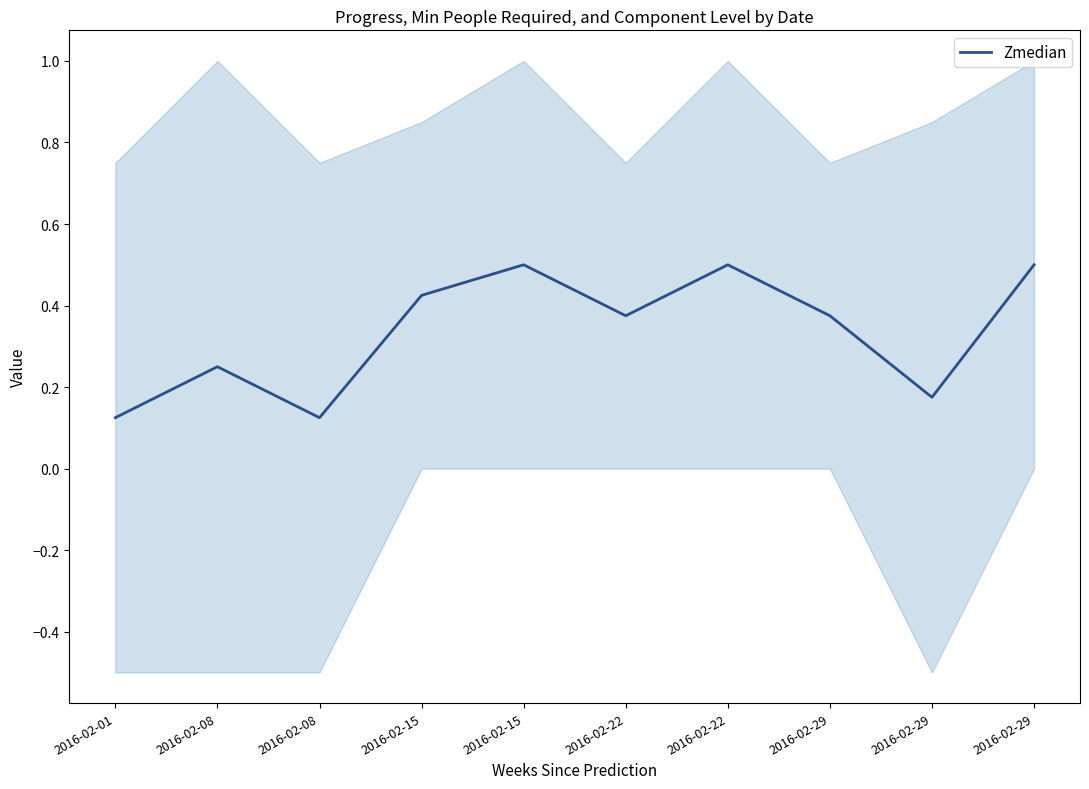

What is the difference between the maximum and minimum values?

0.4